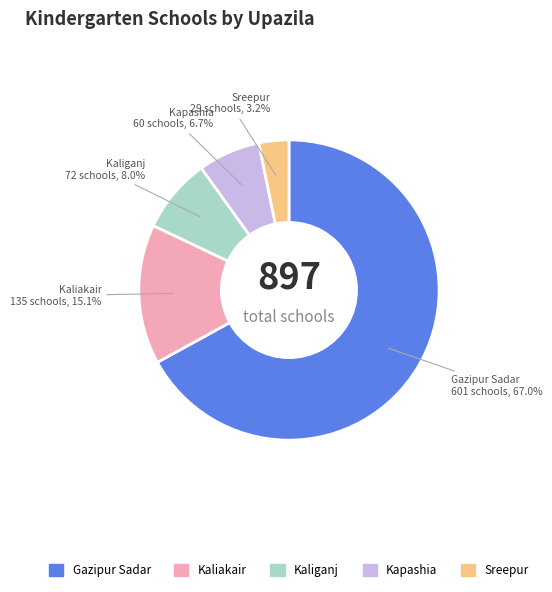

How many segments does this pie chart have?

5